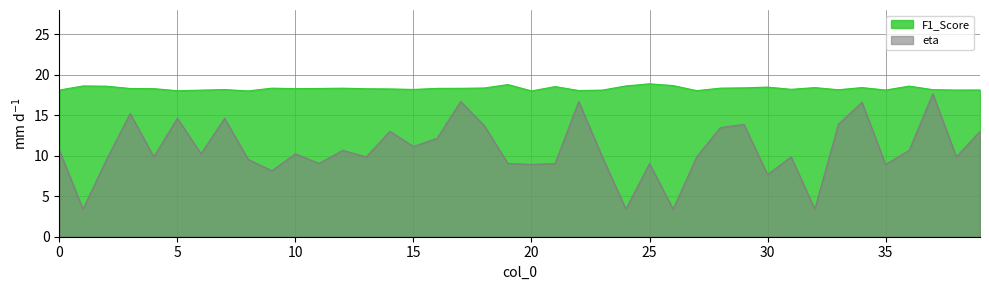

Reading left to right, transcribe all the data shown in this chart.

F1_Score: 18.1	18.6	18.6	18.3	18.3	18.0	18.1	18.2	18.0	18.3	18.3	18.3	18.3	18.3	18.3	18.2	18.3	18.3	18.4	18.8	18.0	18.5	18.1	18.1	18.6	18.9	18.7	18.0	18.4	18.4	18.5	18.2	18.4	18.2	18.4	18.1	18.6	18.2	18.1	18.1
eta: 10.7	3.4	9.5	15.2	9.9	14.6	10.2	14.6	9.5	8.1	10.2	9.0	10.7	9.9	13.0	11.1	12.1	16.7	13.7	9.0	8.9	9.0	16.7	9.9	3.4	9.0	3.4	9.9	13.5	13.9	7.7	9.9	3.4	13.9	16.6	8.9	10.7	17.7	9.9	13.0